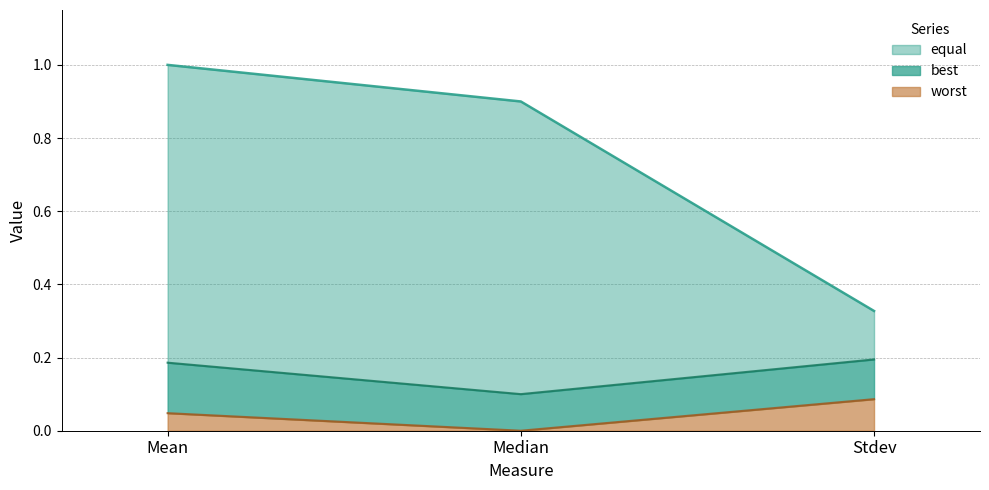

List the labels in order of worst value, largest first.

Stdev, Mean, Median